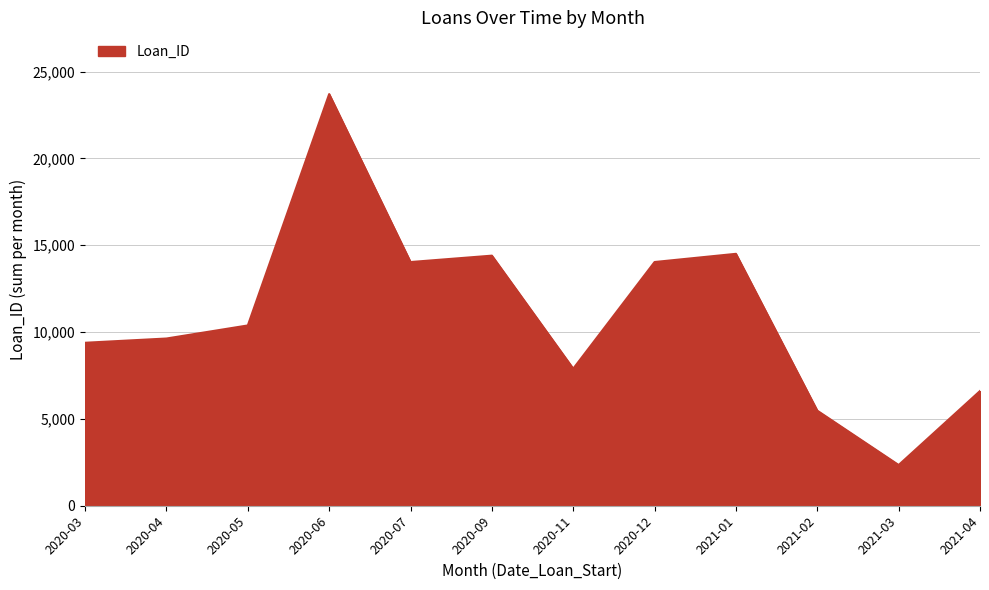

What is the smallest value displayed?

2345